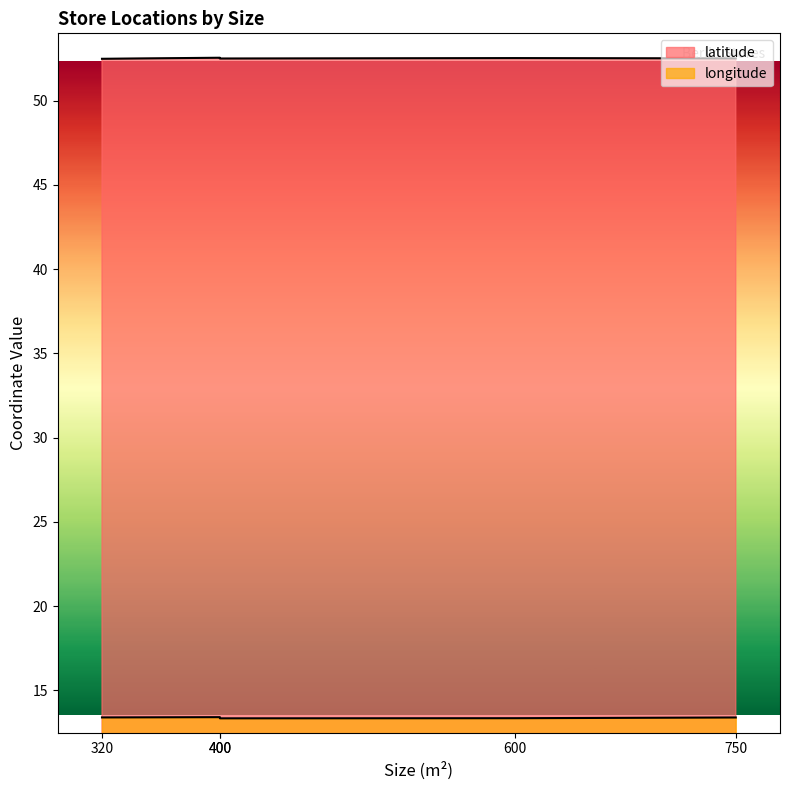

Count the longitude values in the range 13 to 14.

5